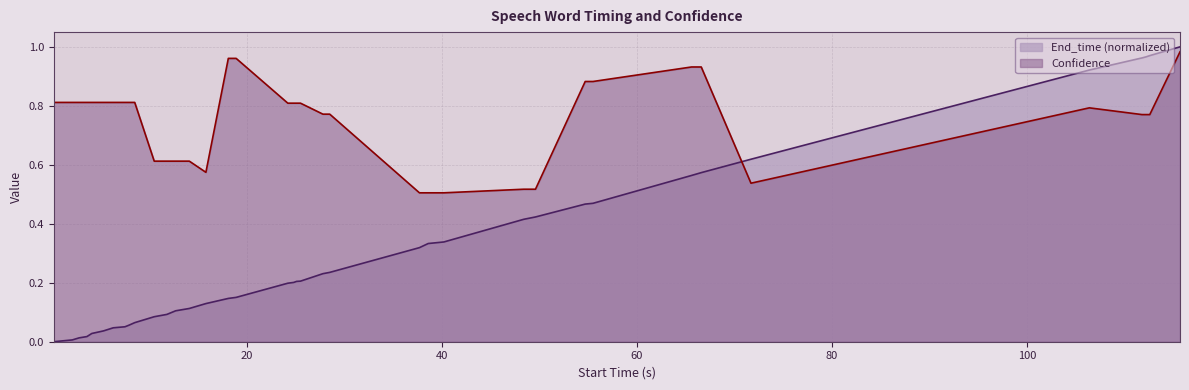

What is the sum of all End_time values?

11.8